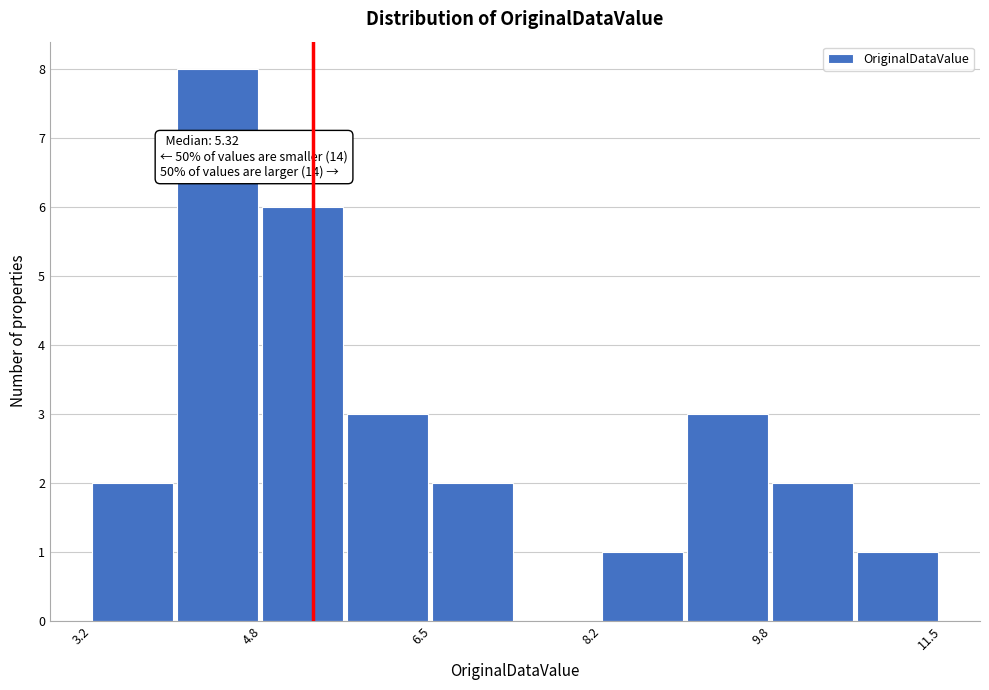

Over which range of the x-axis is the bar tallest?

4.0 to 4.8